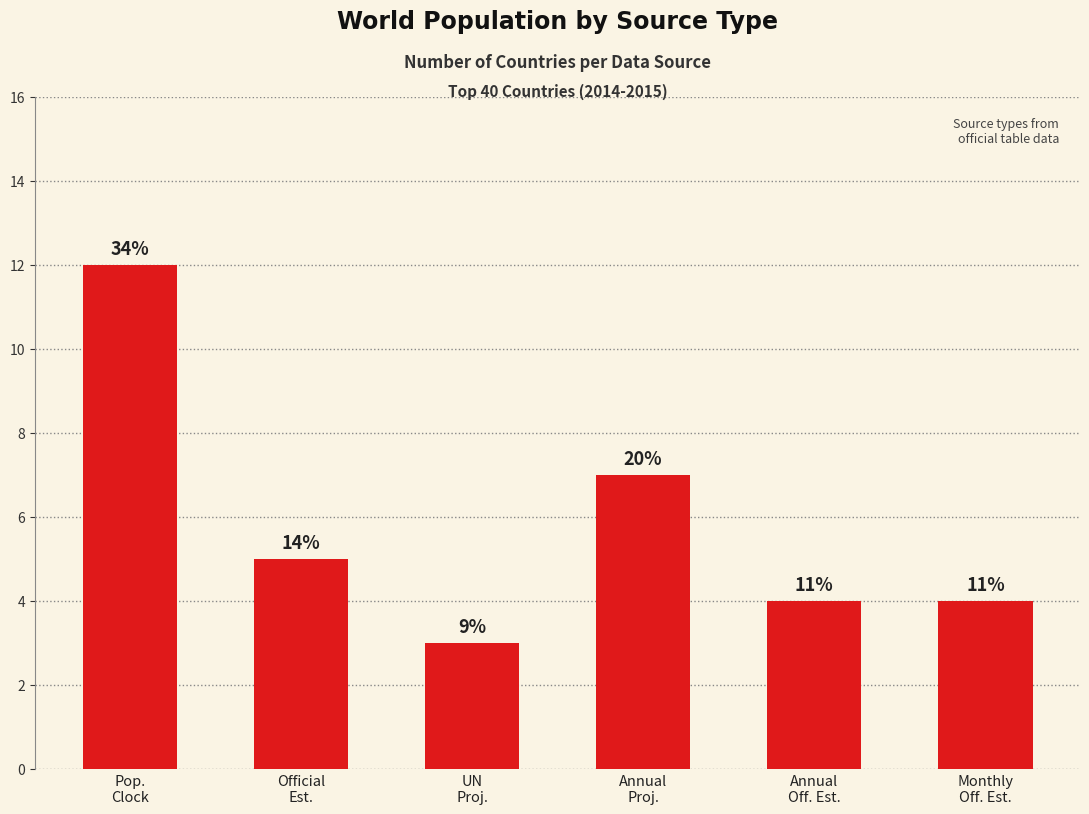

What is the average value?

6